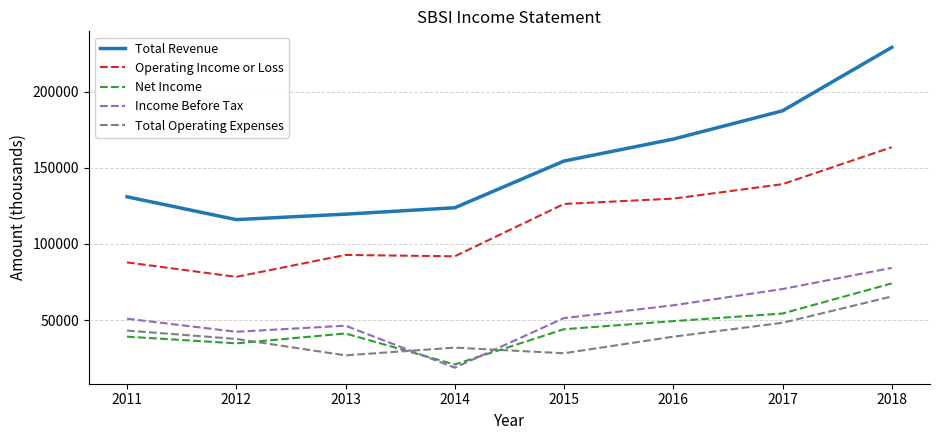

What is the minimum value for Total Operating Expenses?

26800